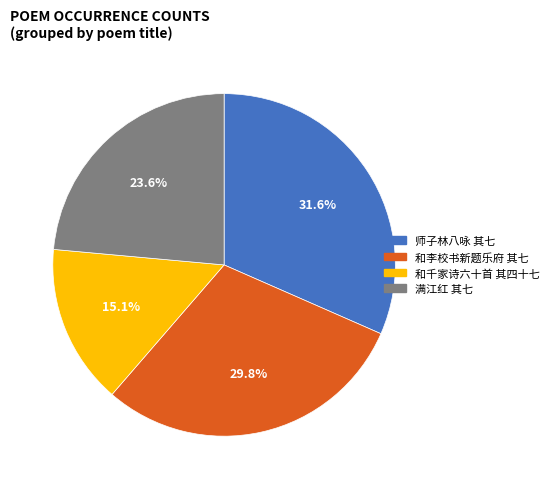

What is the largest slice in the pie chart?

师子林八咏 其七